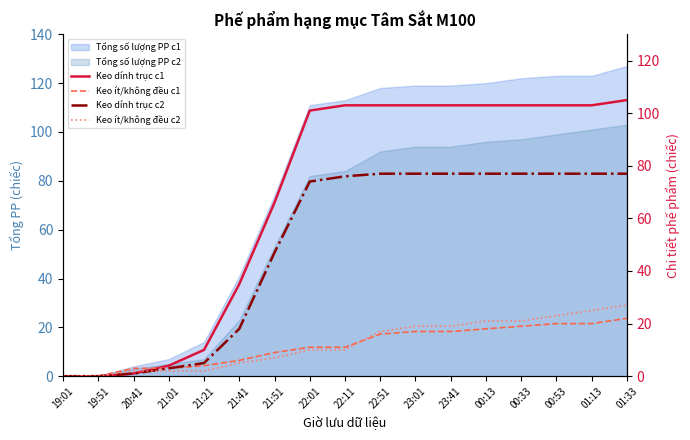

What is the label of the 7th point from the left?

21:51